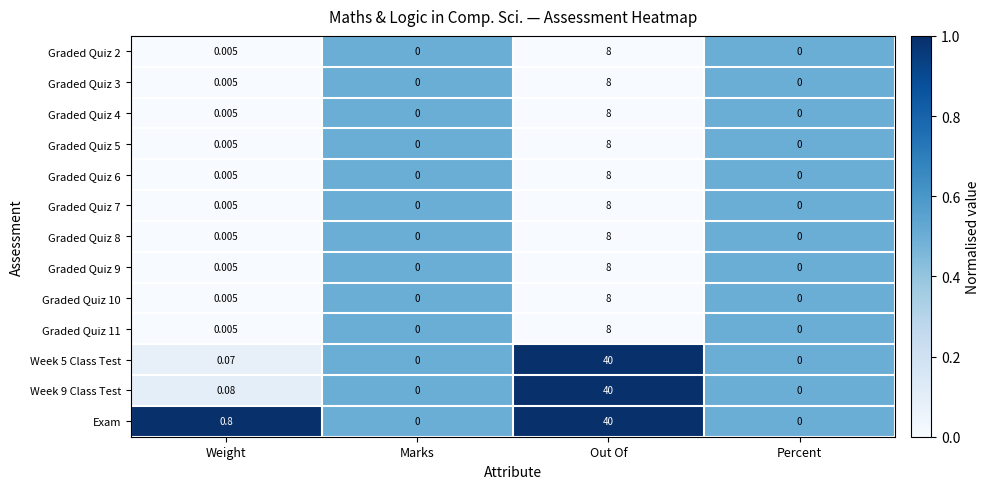

At which category is the sum across all series the highest?

Out Of